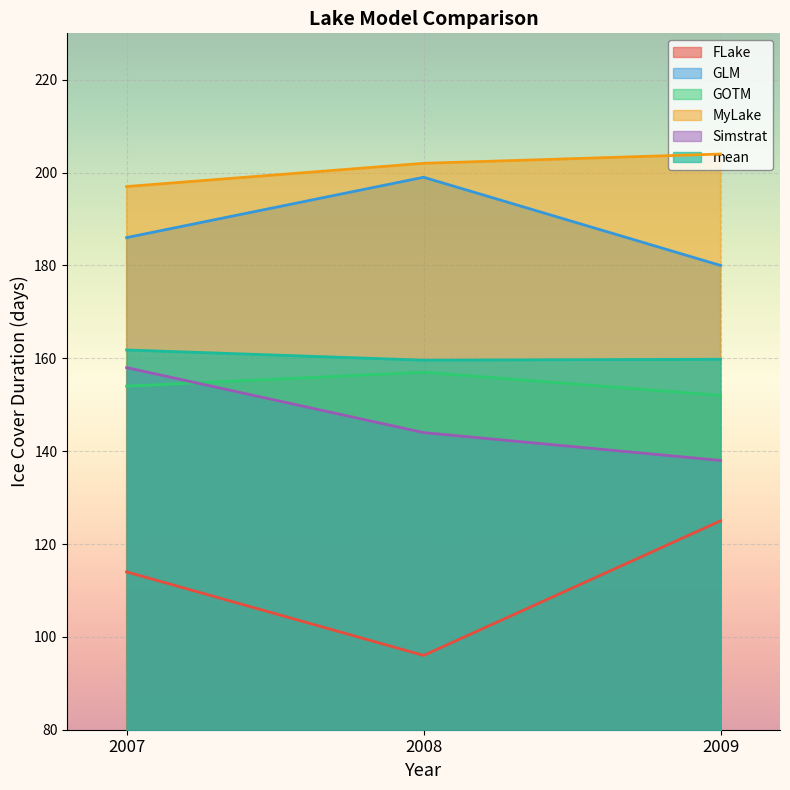

Which series has the largest total across all categories?

MyLake